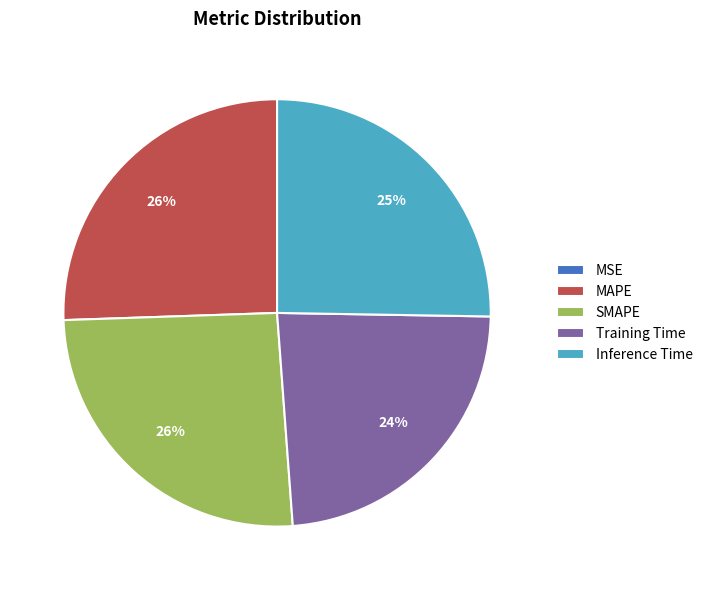

Do Training Time and Inference Time together represent more than half of the pie?

No